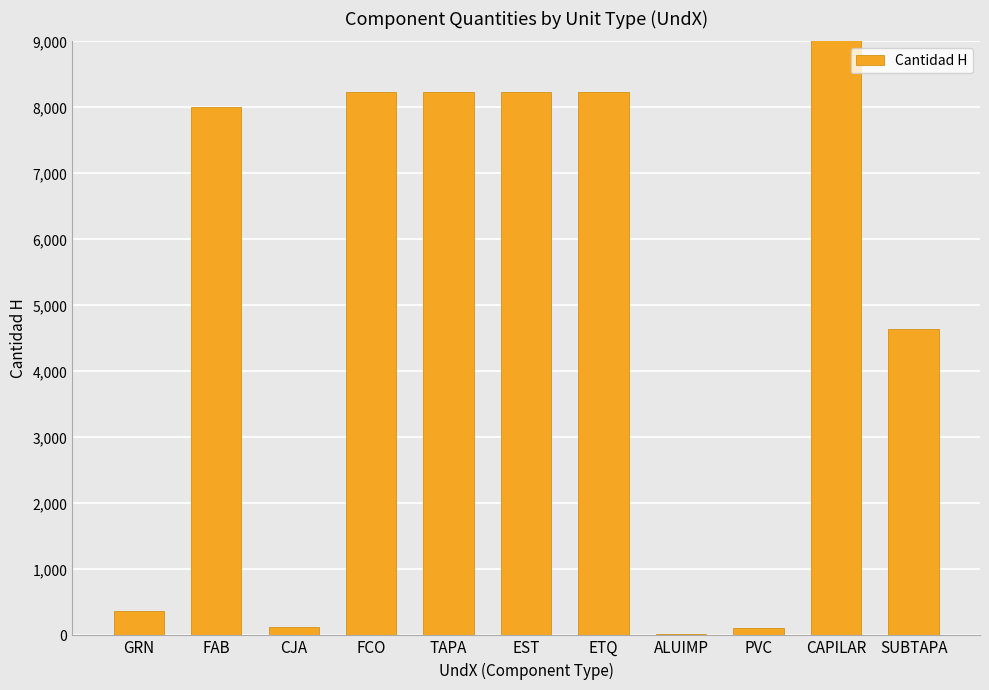

What is the change in value from TAPA to CAPILAR?

+11825.0